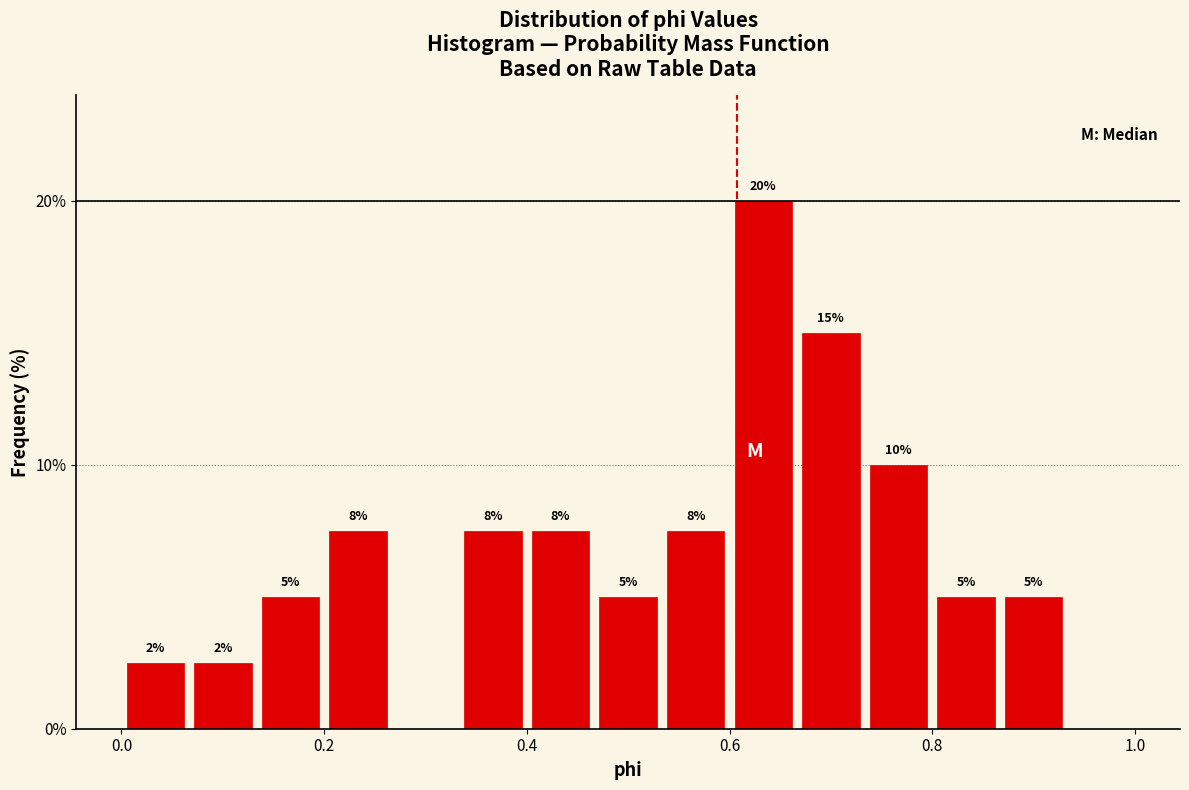

Around what value on the x-axis is the tallest bar? Give the approximate position of its centre, as read against the axis.

0.64